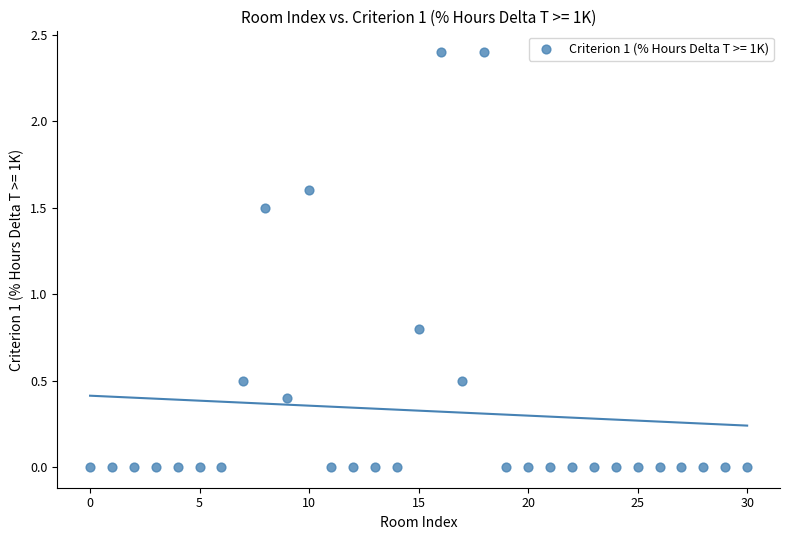

What Y value in the scatter plot is closest to 1?

0.8